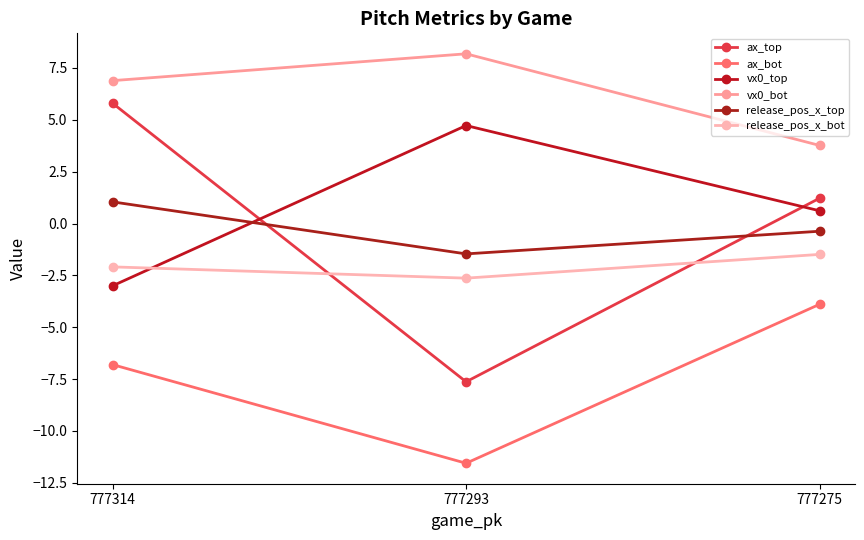

Is it true that release_pos_x_bot equals -0.9 at 777275?

False